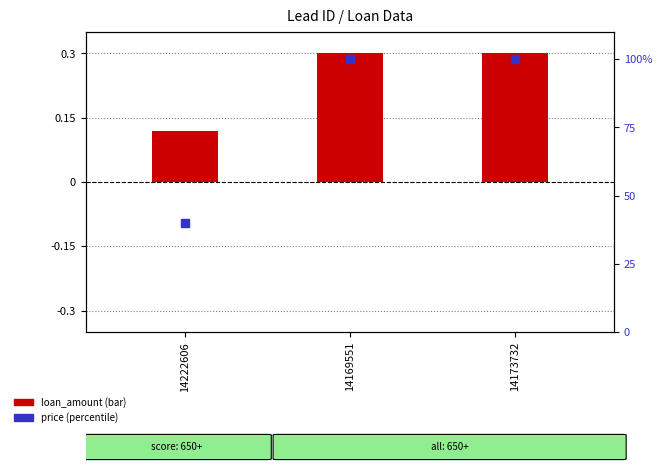

What is the total value across all series at 14173732?

100.3